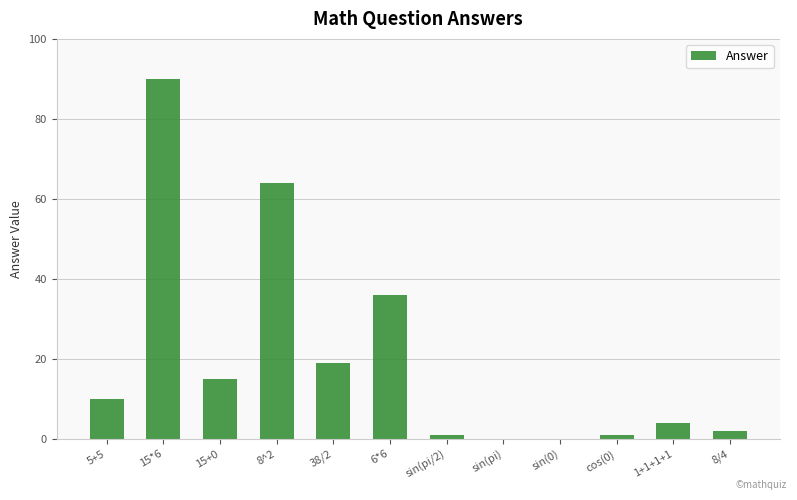

What is the change in value from 38/2 to 8/4?

-17